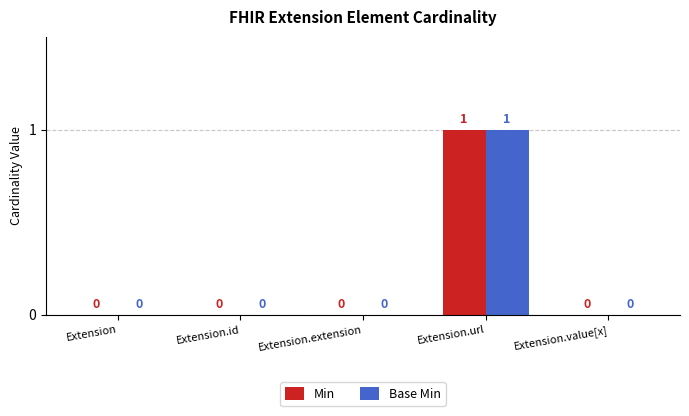

The value of Min at Extension is 0. True or false?

True